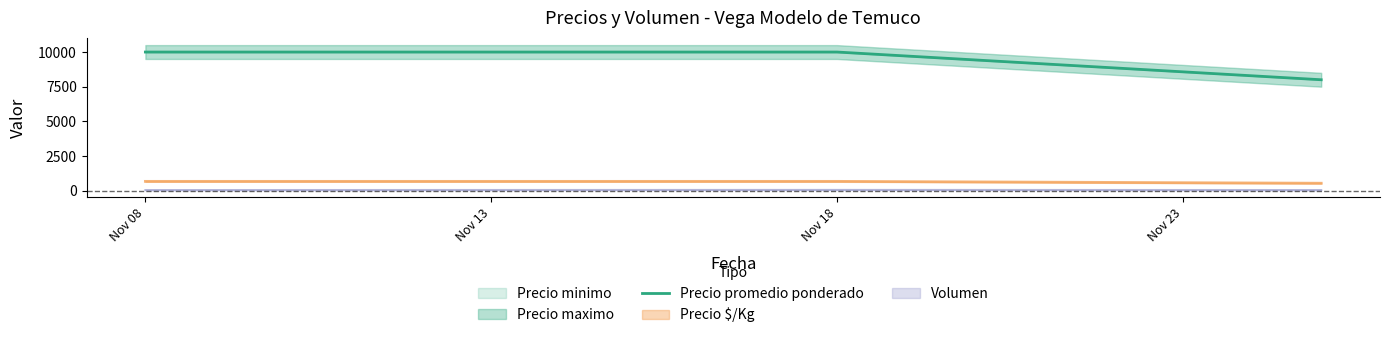

Reading right to left, extract all data points from this chart.

8000	10000	10000